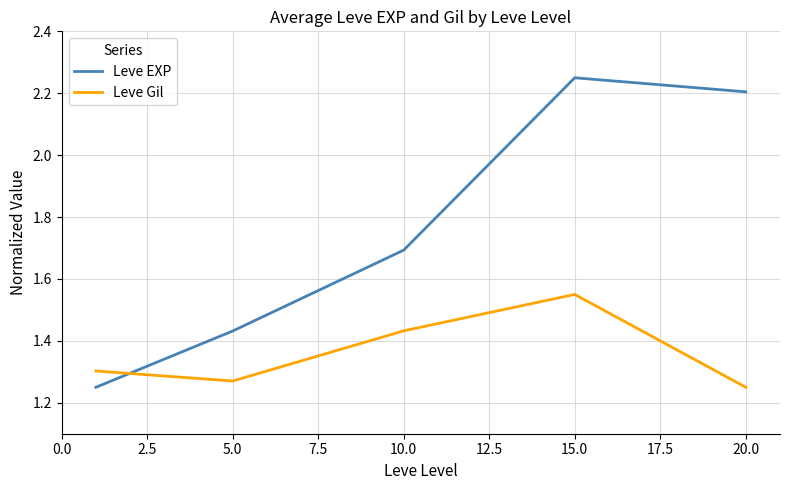

How many intersections are there between Leve Gil and Leve EXP?

1